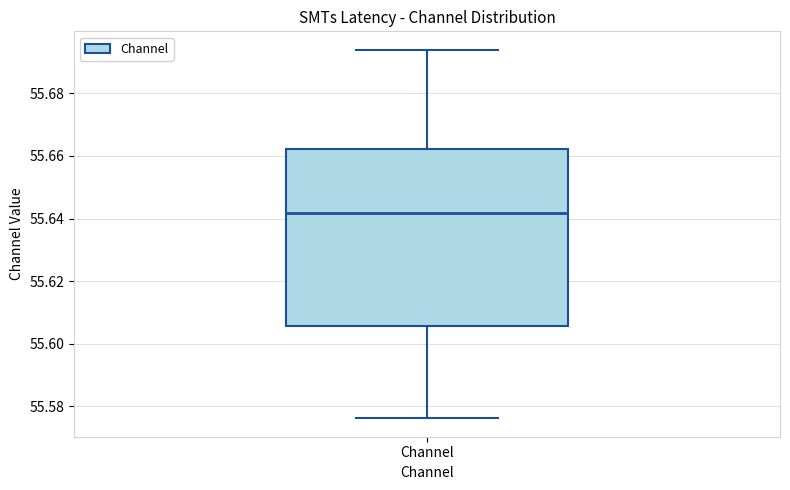

Transcribe this box plot: give where the median line is, the range the box spans, and where the two whiskers end, as read against the y-axis. The values are not printed on the chart, so give them approximately, as read against the axis.

median 55.642, box 55.606 to 55.662, whiskers 55.576 to 55.694